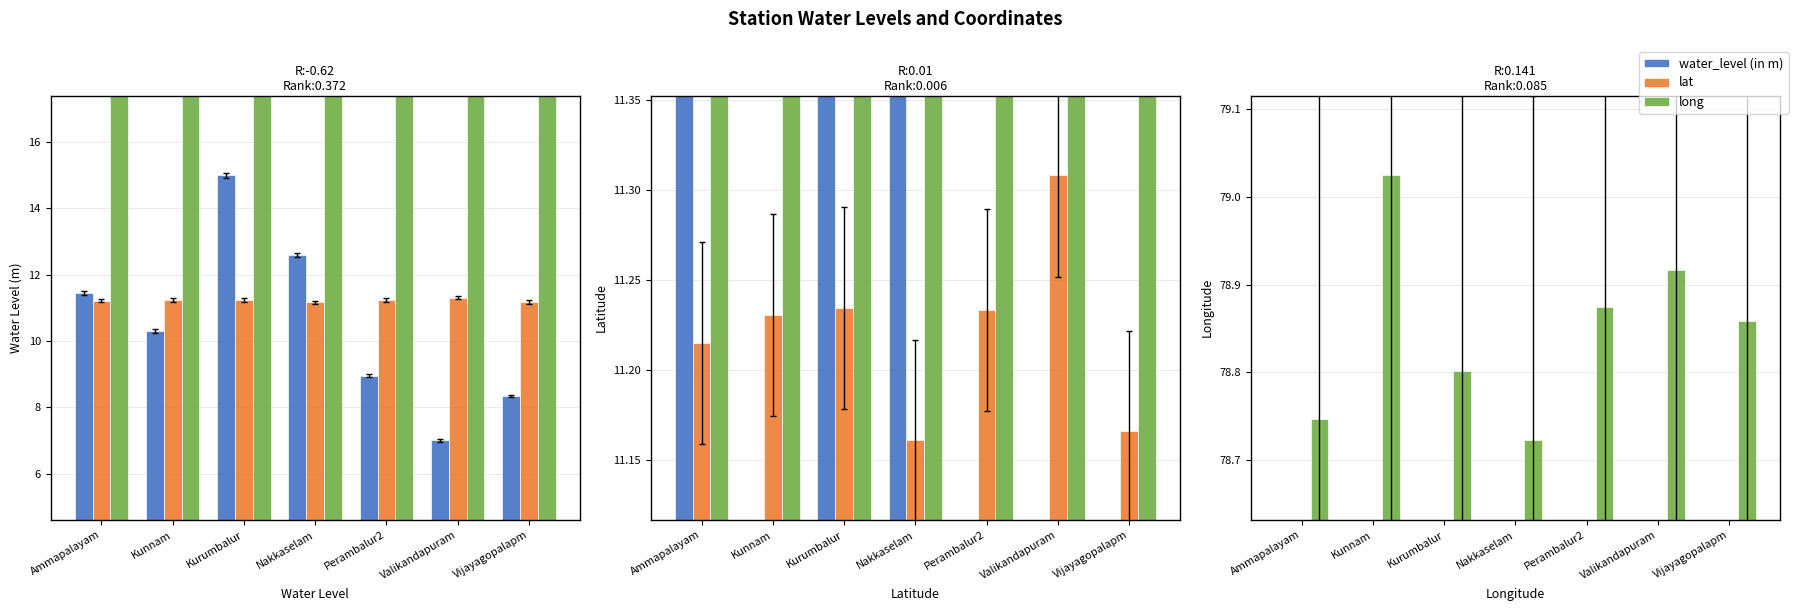

Reading left to right, what are all the values shown in this chart?

water_level (in m): Ammapalayam=11.4	Kunnam=10.3	Kurumbalur=15.0	Nakkaselam=12.6	Perambalur2=8.9	Valikandapuram=7.0	Vijayagopalapm=8.3
lat: Ammapalayam=11.2	Kunnam=11.2	Kurumbalur=11.2	Nakkaselam=11.2	Perambalur2=11.2	Valikandapuram=11.3	Vijayagopalapm=11.2
long: Ammapalayam=78.7	Kunnam=79.0	Kurumbalur=78.8	Nakkaselam=78.7	Perambalur2=78.9	Valikandapuram=78.9	Vijayagopalapm=78.9